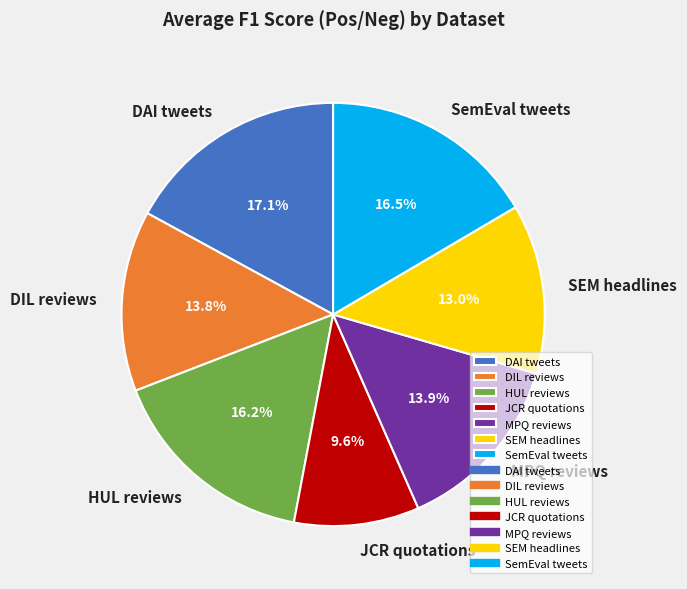

What percentage do JCR quotations and MPQ reviews together represent?

23.5%